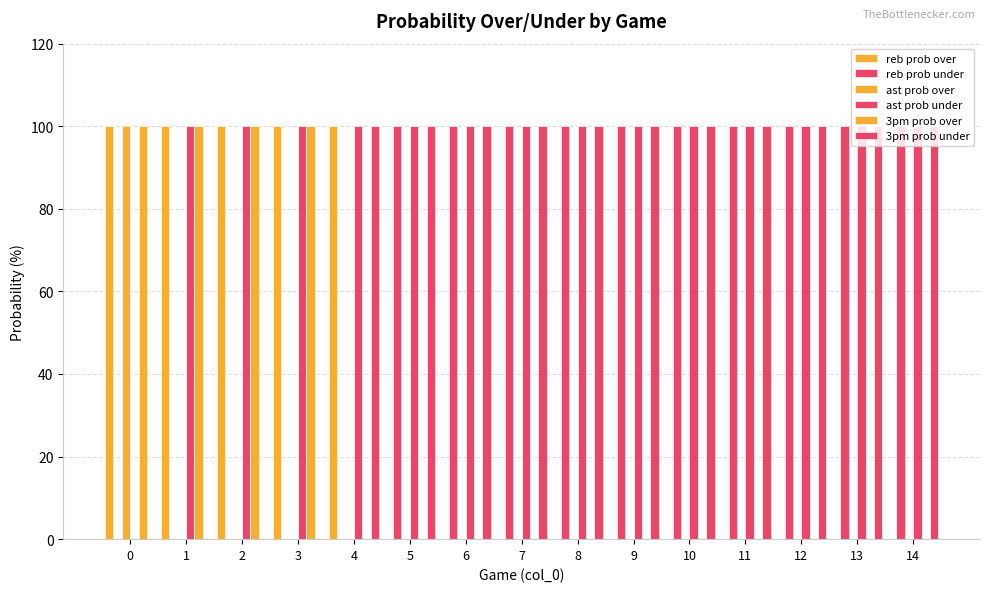

What is the value of the 3pm prob under bar at the 13th from the left?

100